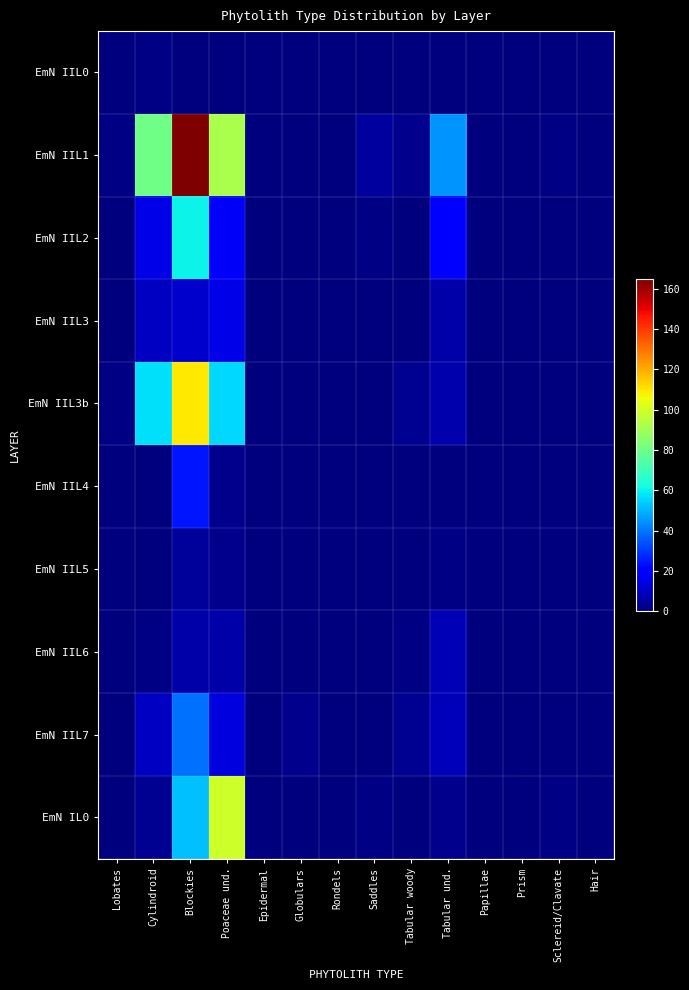

At Papillae, list the series in order from largest to smallest.

EmN IIL0, EmN IIL1, EmN IIL2, EmN IIL3, EmN IIL3b, EmN IIL4, EmN IIL5, EmN IIL6, EmN IIL7, EmN IL0